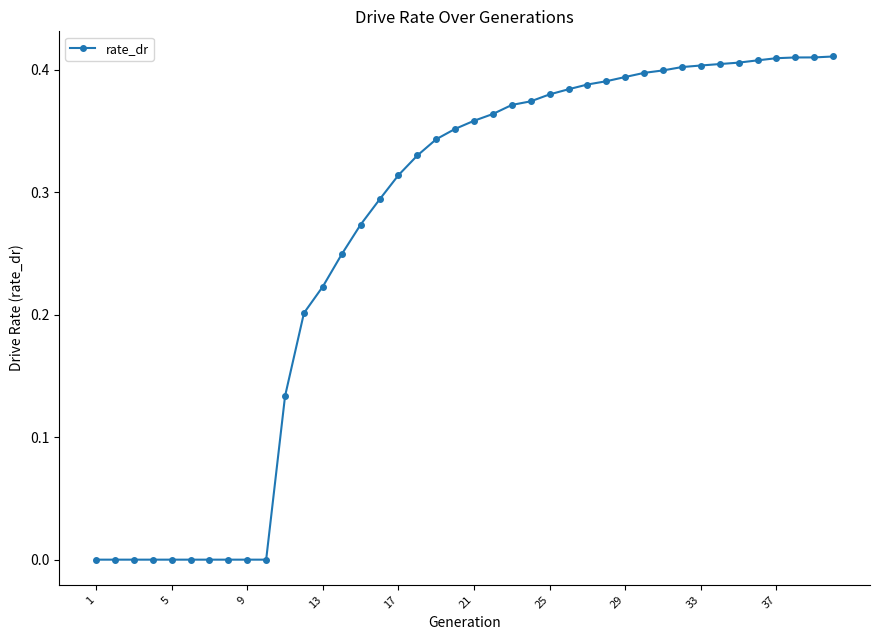

What is the sum of all values?

10.6